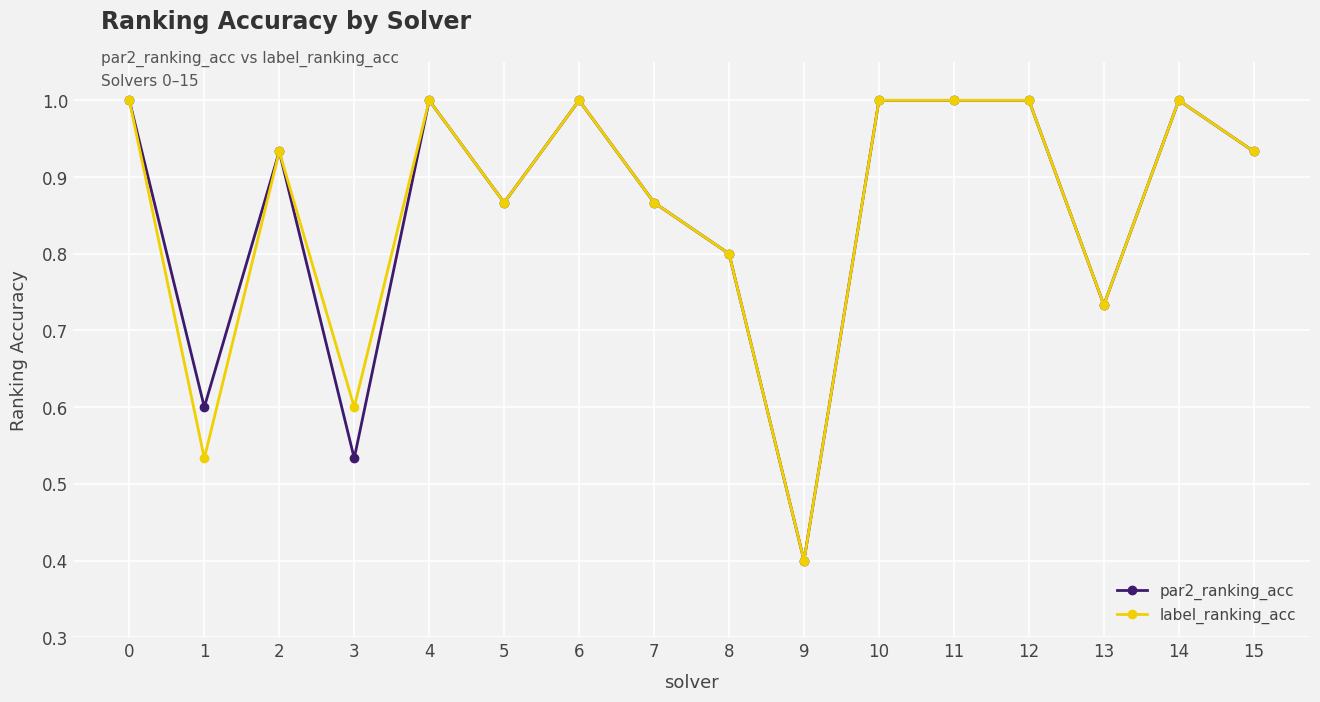

What is the value of the label_ranking_acc point at the 1st from the left?

1.0